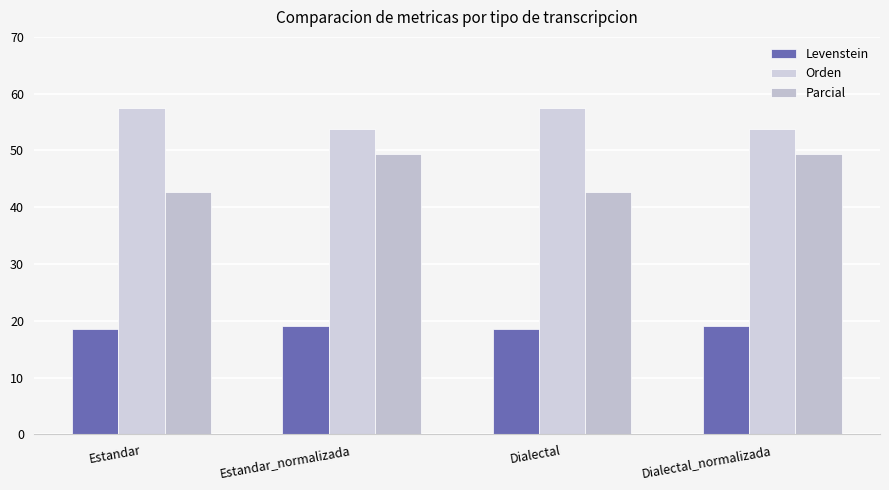

True or false: Parcial has a value of 42.7 at Dialectal.

True